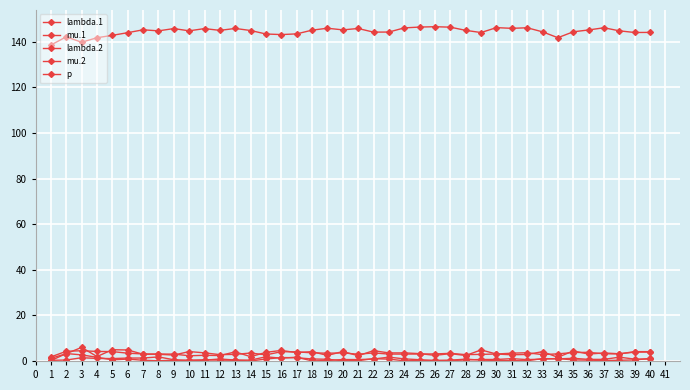

True or false: p and mu.2 cross at least once.

False